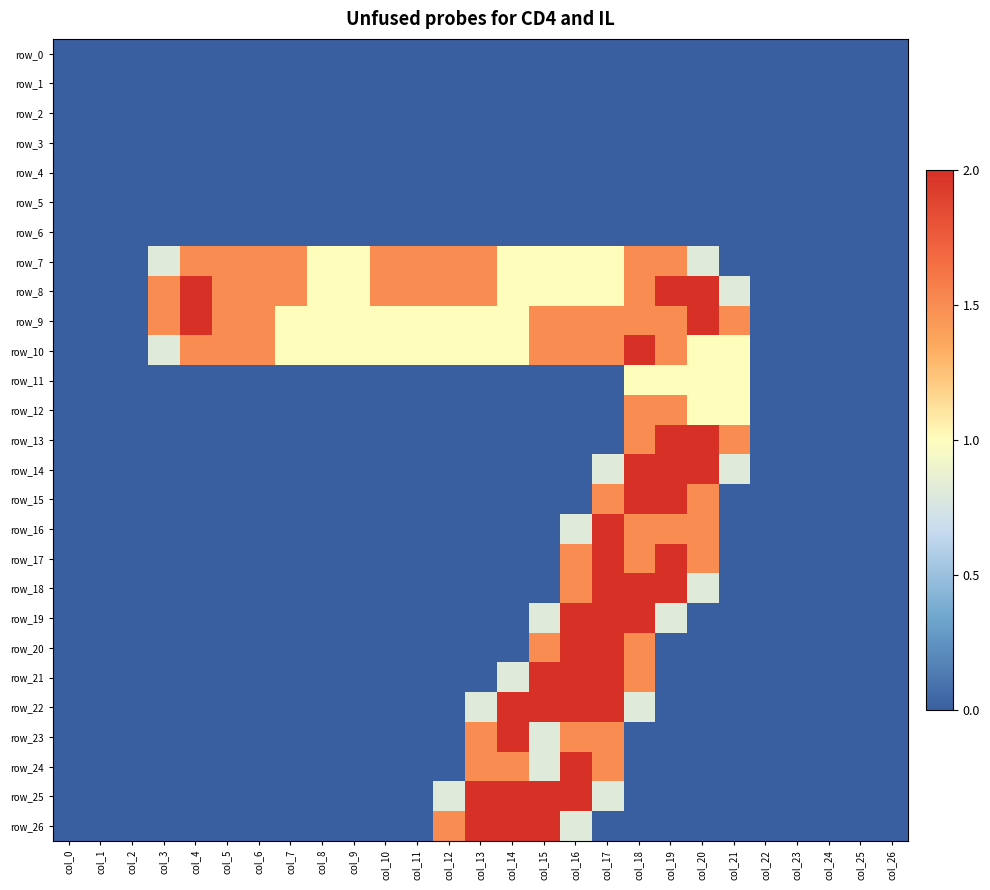

Which series has the largest total across all categories?

row_8